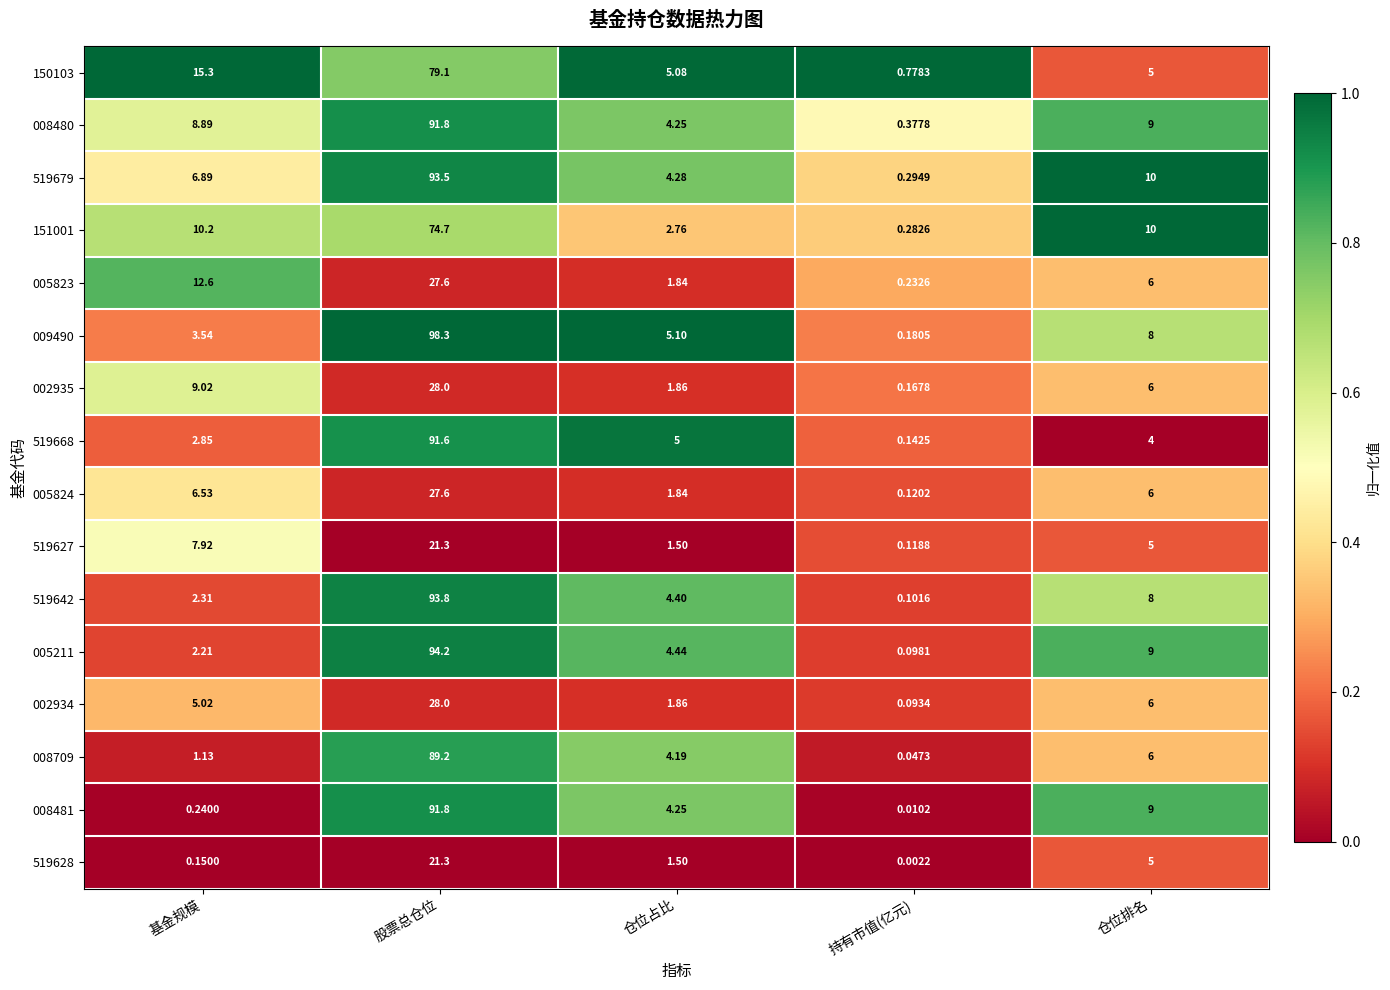

How many series are shown in this chart?

16